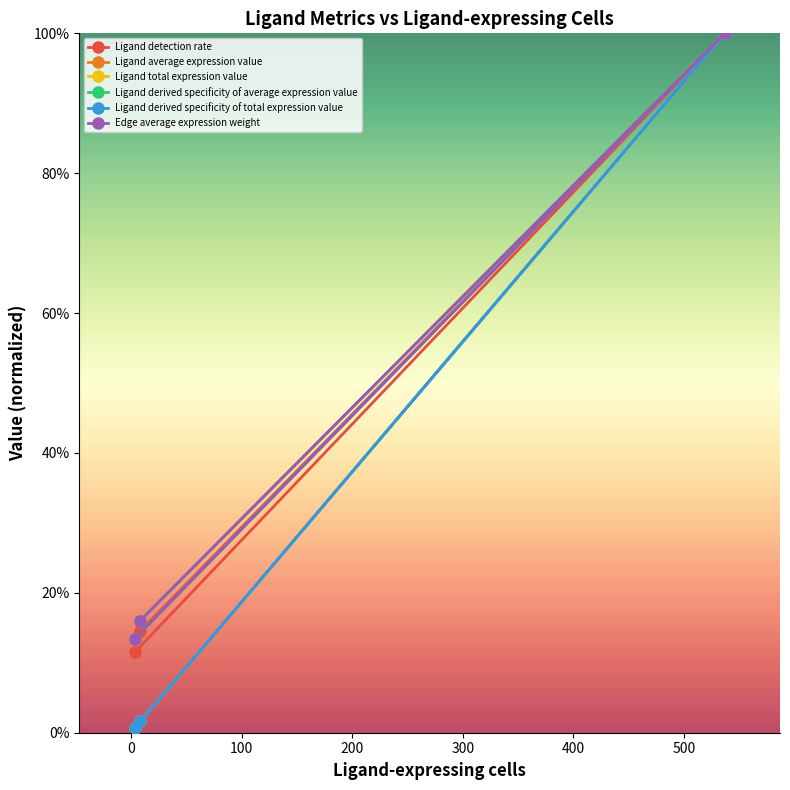

What is the maximum value shown in the chart?

1.0